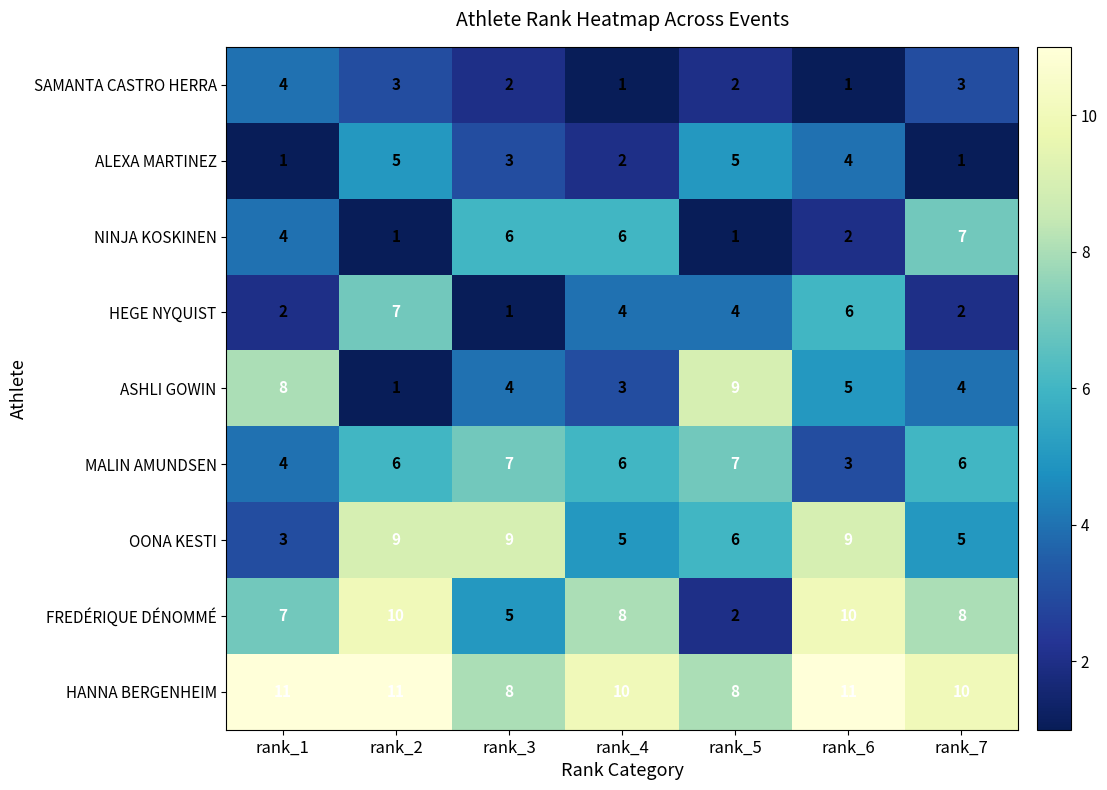

The HEGE NYQUIST series shows 2 at rank_3. True or false?

False